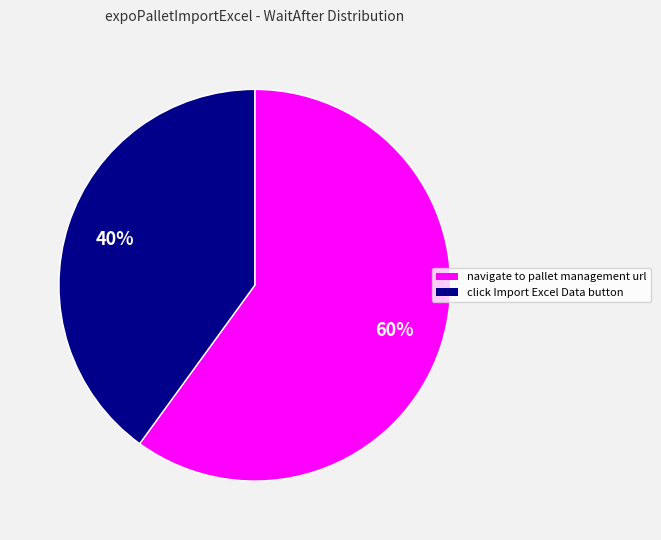

Rank the categories by value from lowest to highest.

click Import Excel Data button, navigate to pallet management url